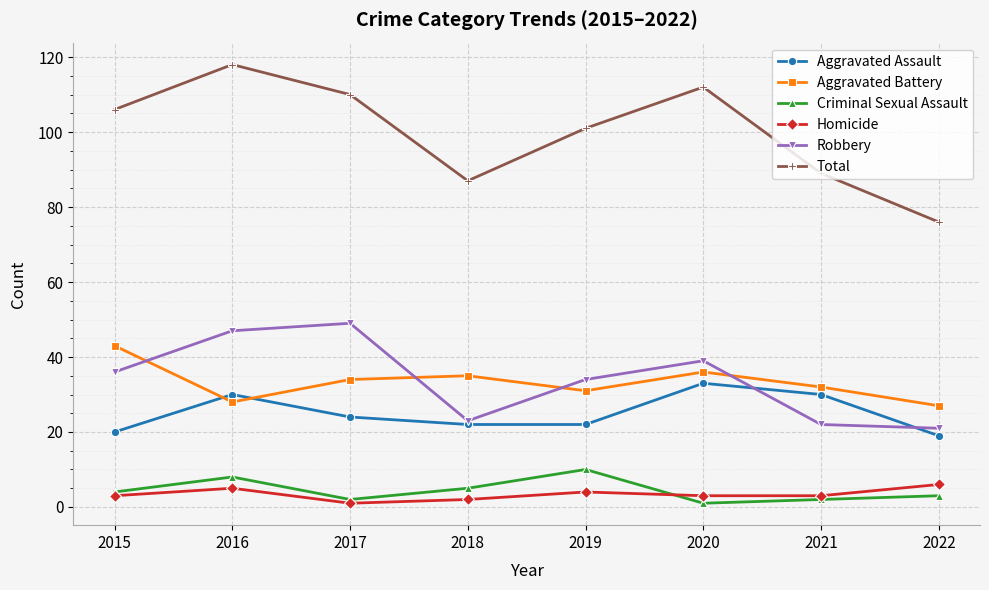

What is the difference between the maximum and minimum values in the Homicide series?

5